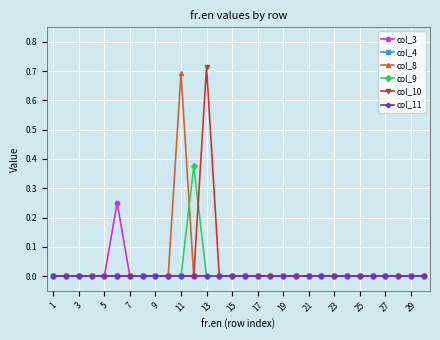

Is this an area chart (filled region under the line)?

No